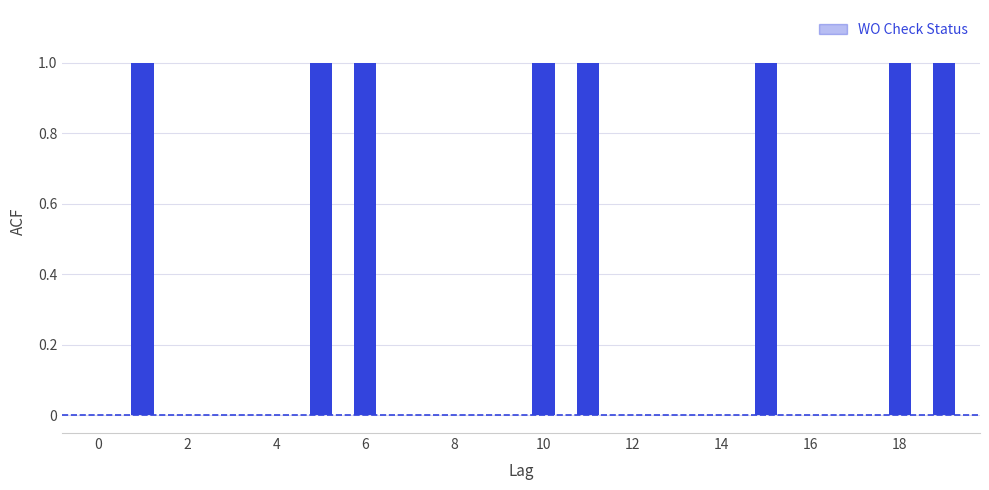

Are the bars horizontal?

No